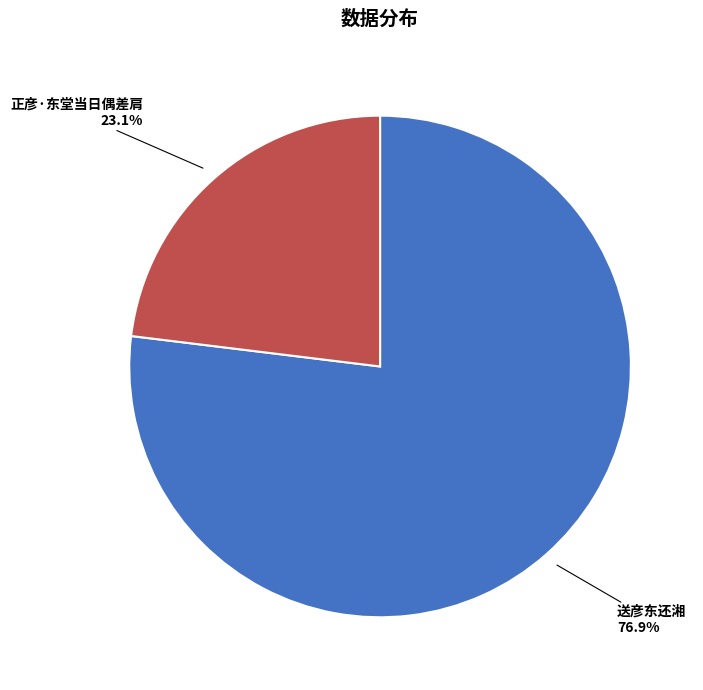

What percentage do 正彦·东堂当日偶差肩 and 送彦东还湘 together represent?

100.0%